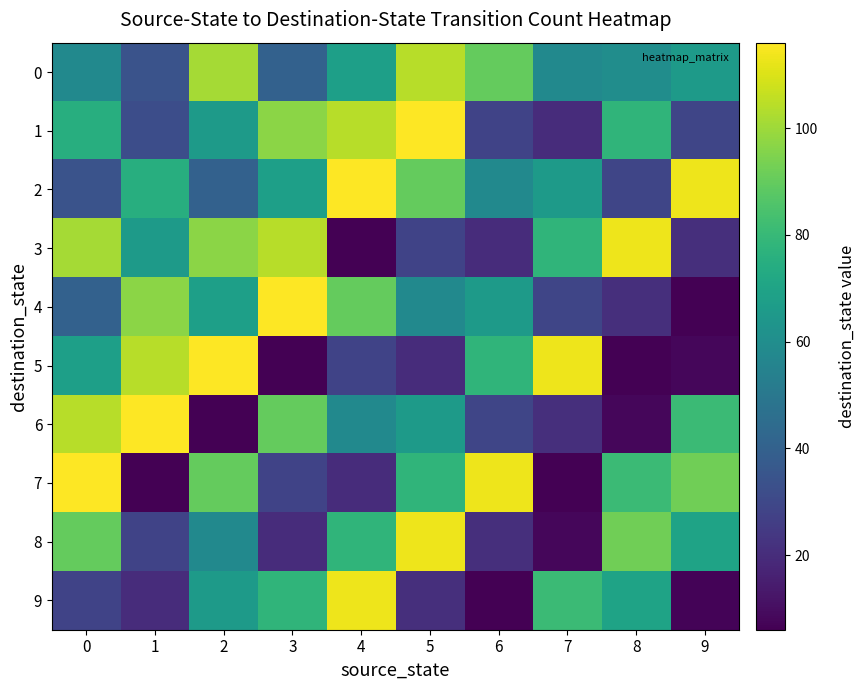

Count the number of data series in this chart.

10